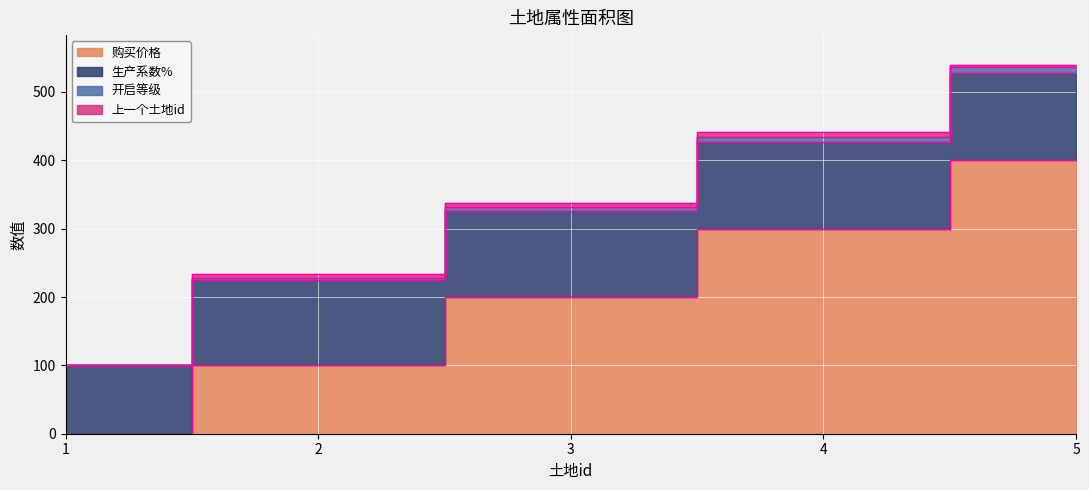

The 购买价格 series shows 164 at 2. True or false?

False